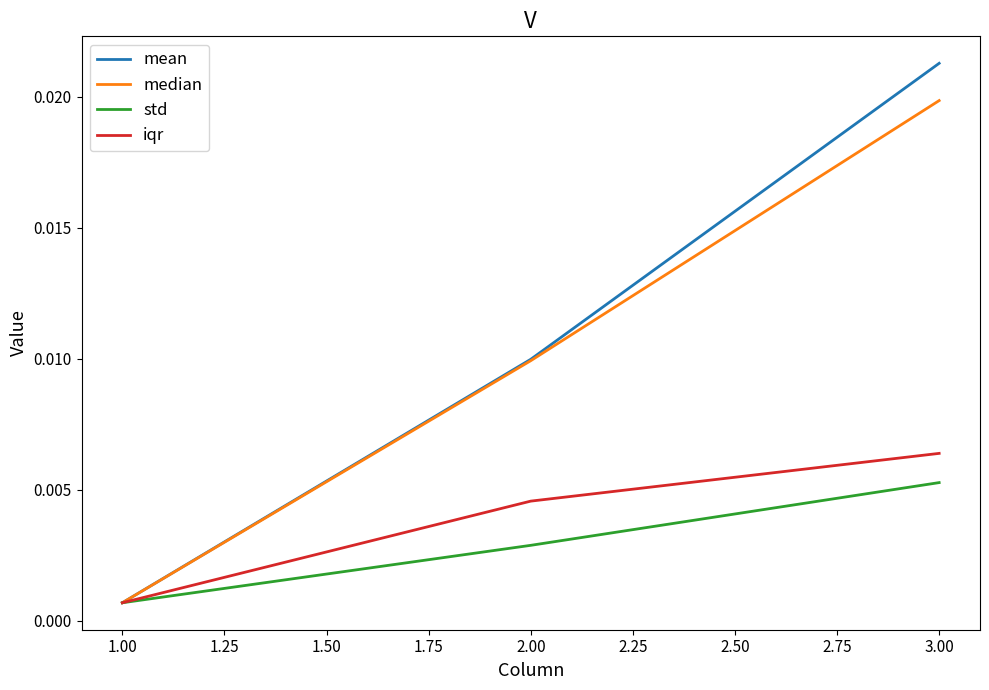

Count the number of data series in this chart.

4